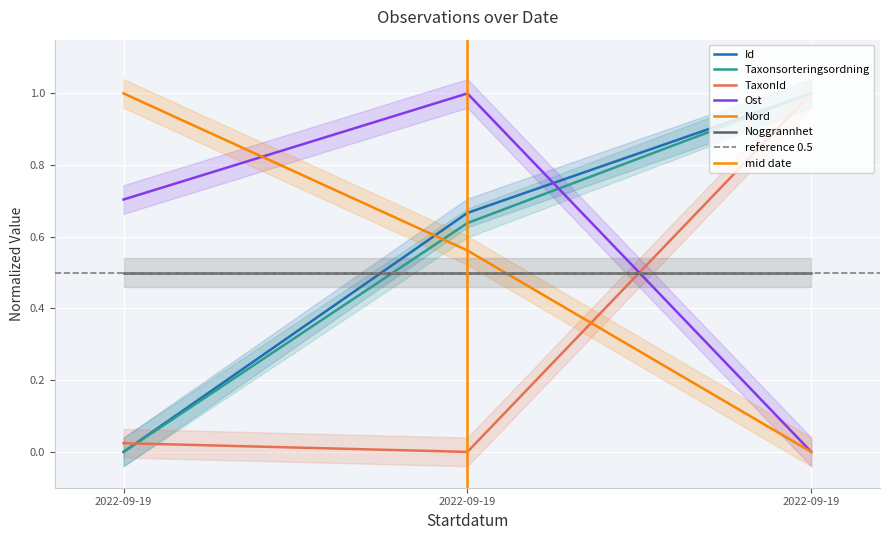

Rank the series at 2022-09-19 from lowest to highest value.

Id, Taxonsorteringsordning, TaxonId, Ost, Nord